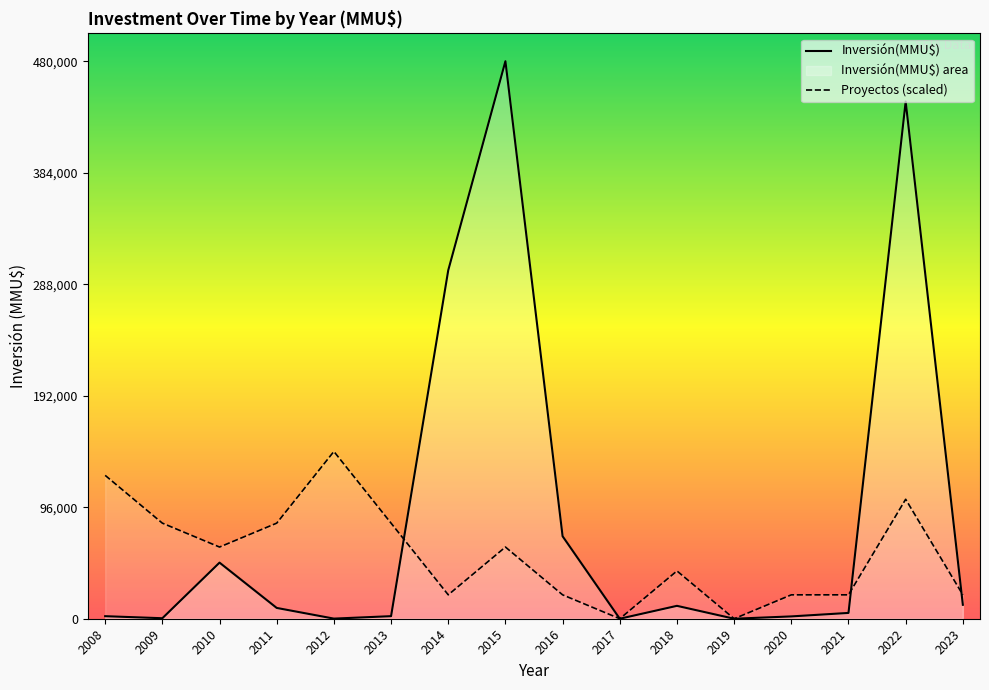

Which series has the largest total across all categories?

Inversión(MMU$)